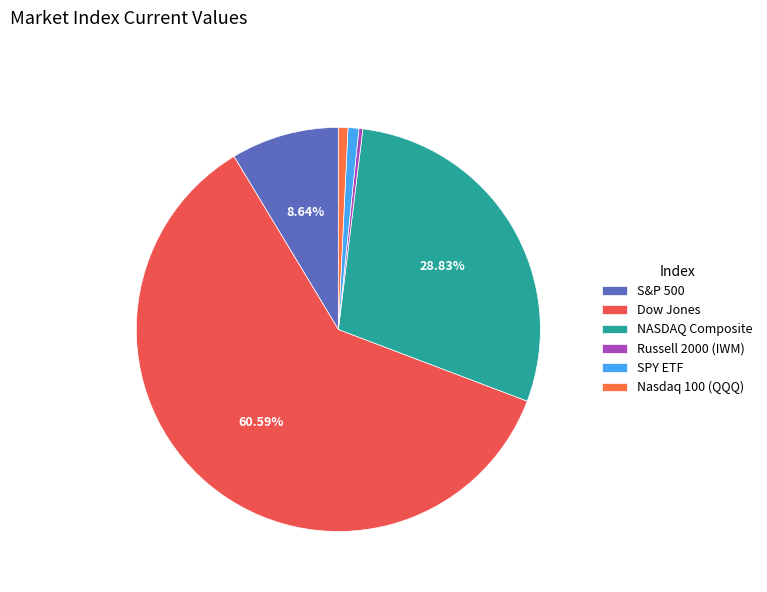

Is it true that Nasdaq 100 (QQQ) is 1% of the pie?

True